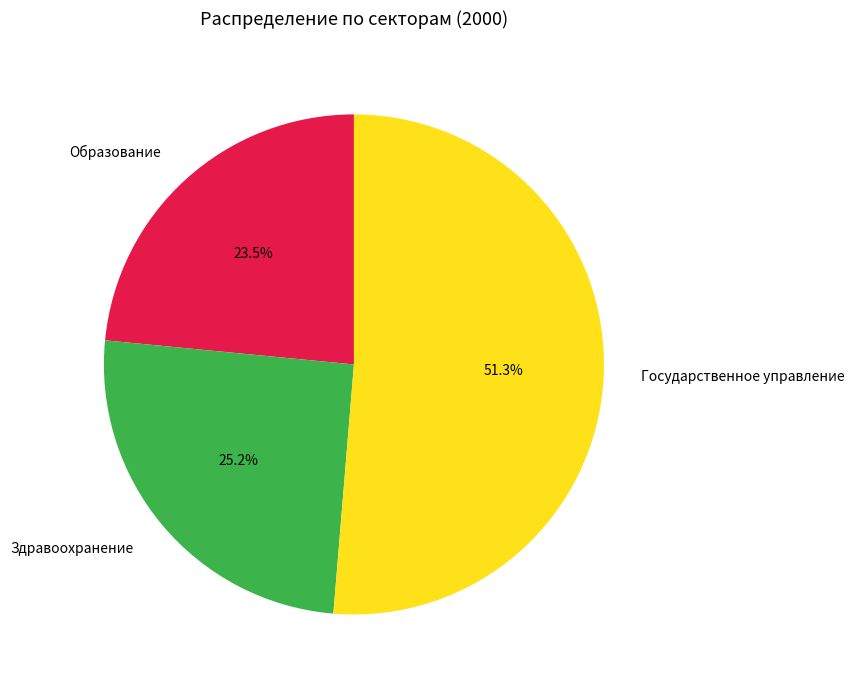

Count the number of slices in the pie.

3